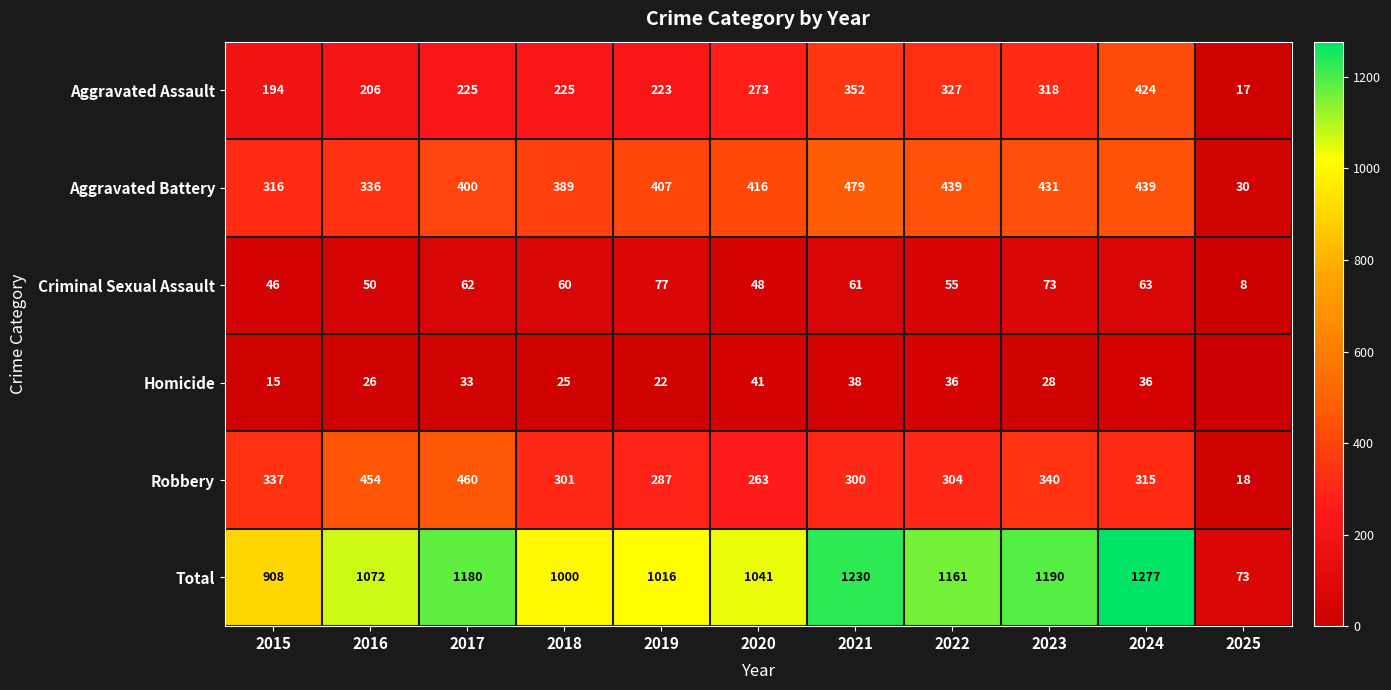

Which label corresponds to the largest value in the chart?

2024